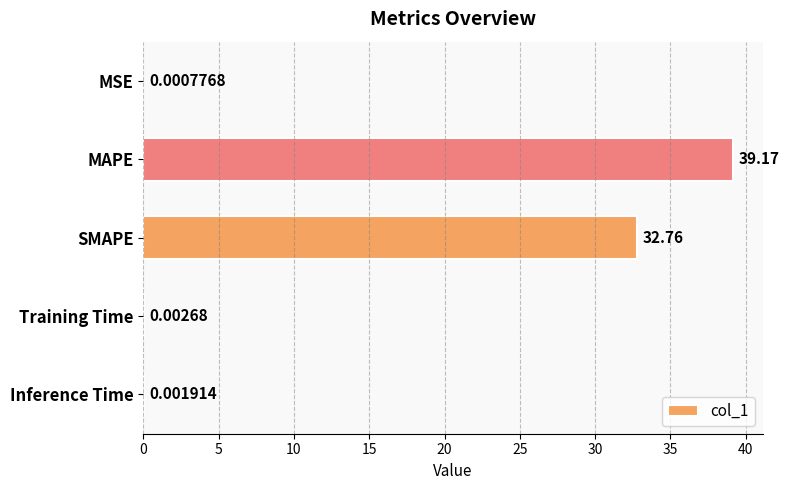

Between MSE and SMAPE, which is larger?

SMAPE